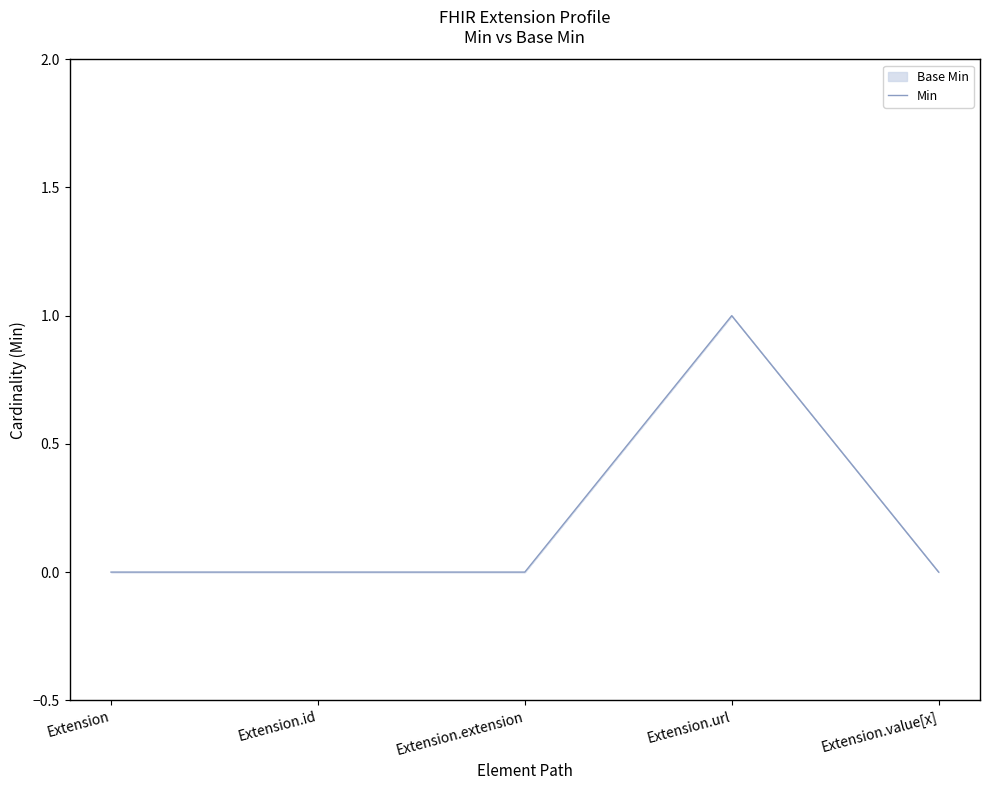

What is the maximum value shown in the chart?

1